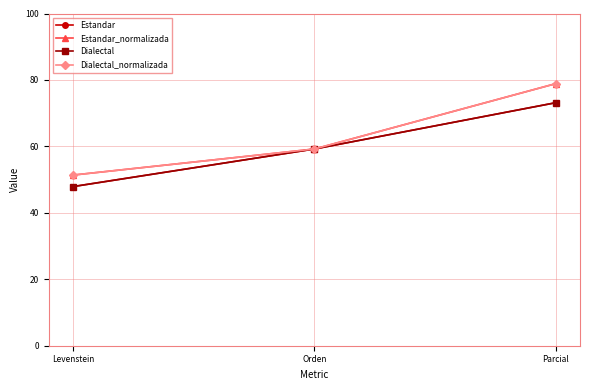

Is this an area chart (filled region under the line)?

No